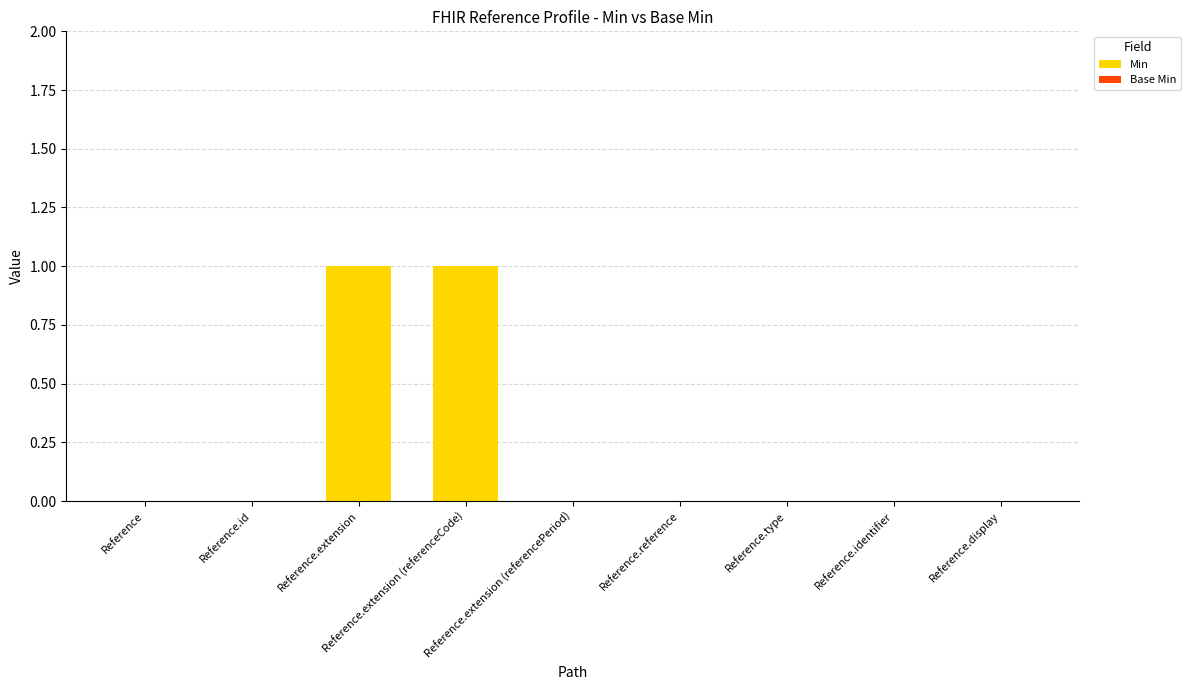

The chart shows a value of 1 at Reference.extension (referenceCode). True or false?

True